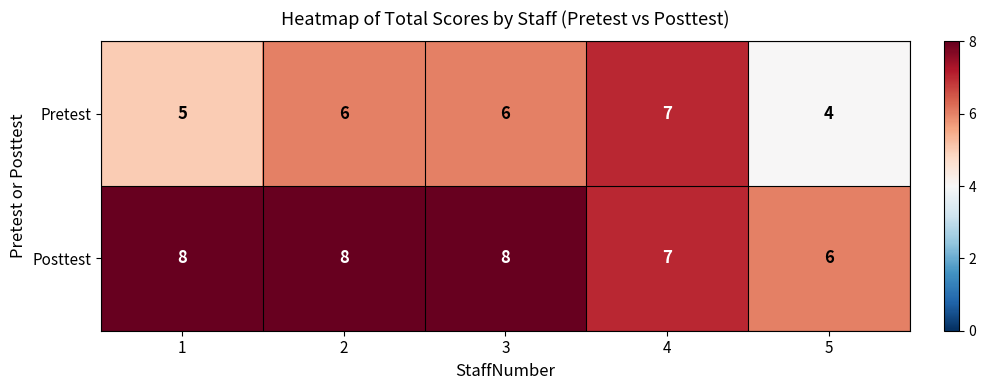

What is the smallest value displayed?

4